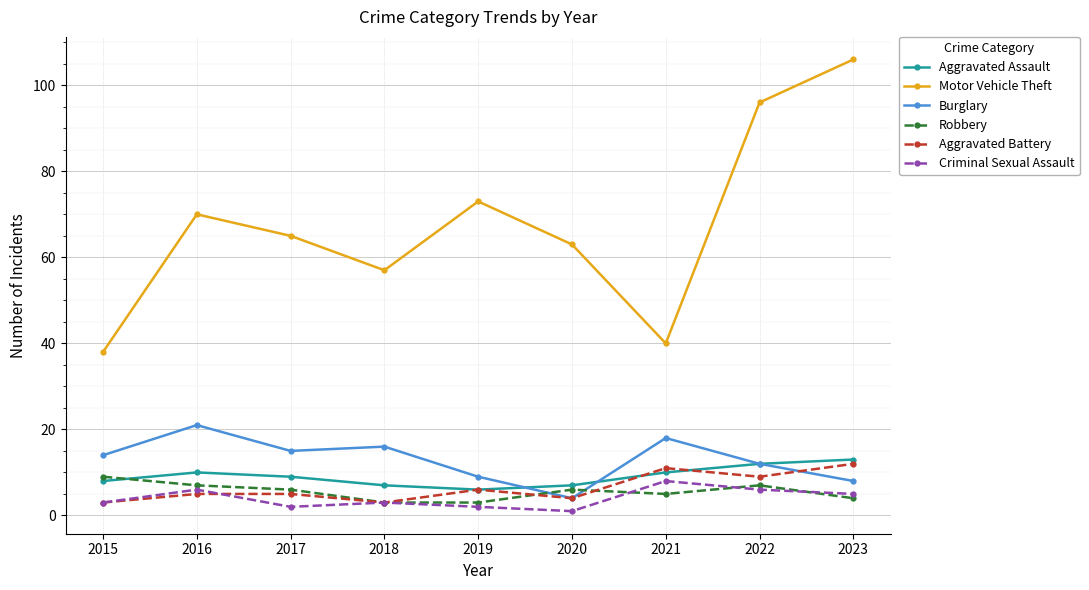

What is the sum of the Aggravated Assault values at 2020 and 2015?

15